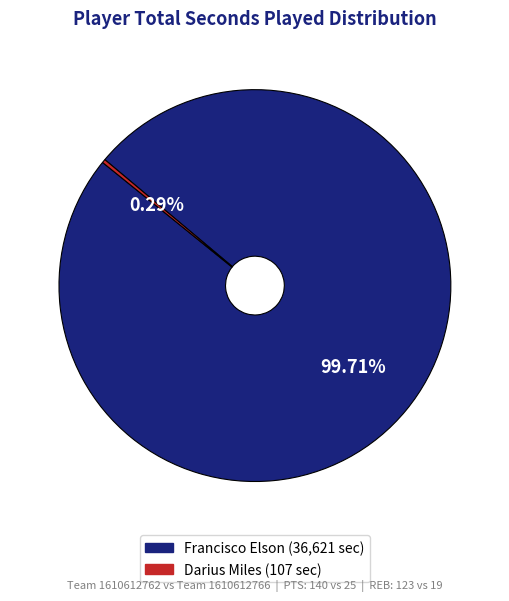

How many slices are in this pie chart?

2